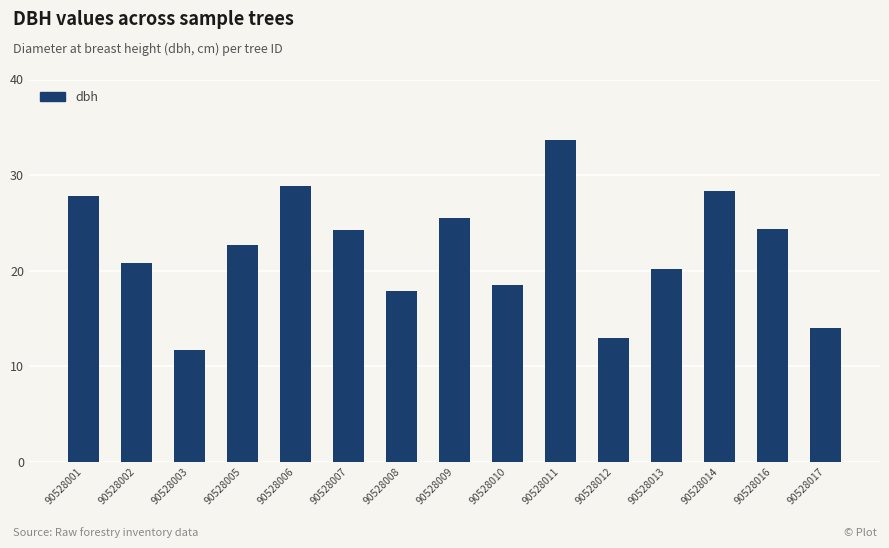

True or false: the data shows 20.8 at 90528002.

True